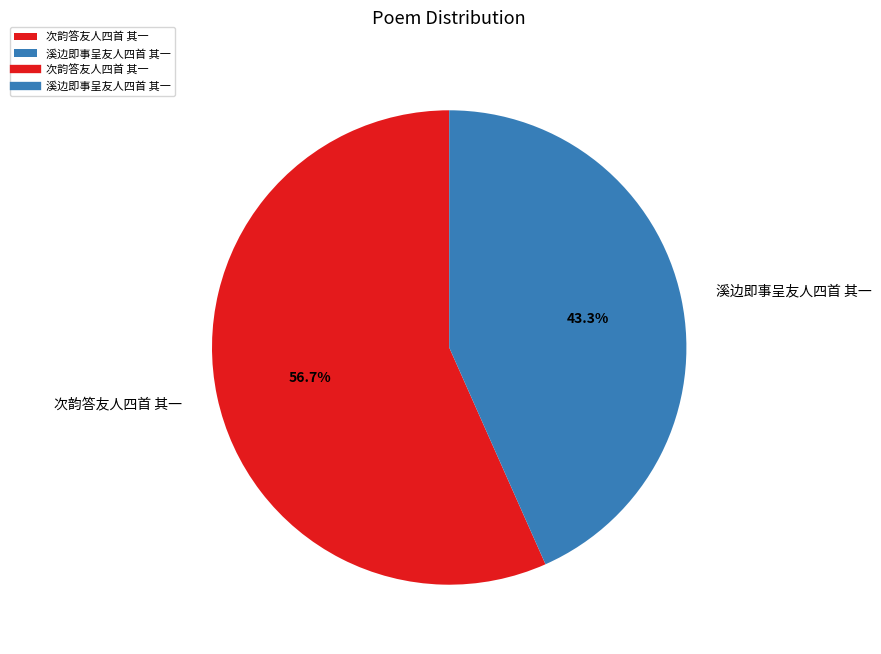

What is the ratio of the value at 溪边即事呈友人四首 其一 to the value at 次韵答友人四首 其一?

0.8